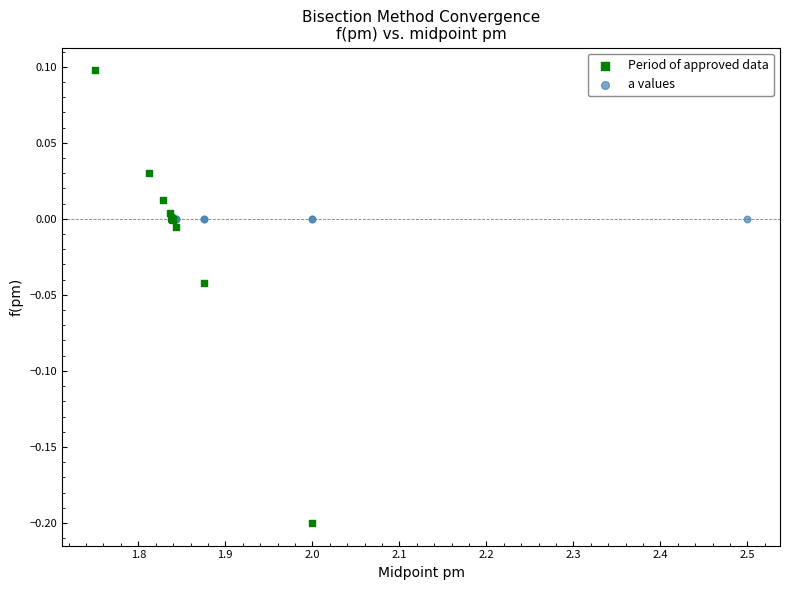

Which series contains the highest Y value?

Period of approved data